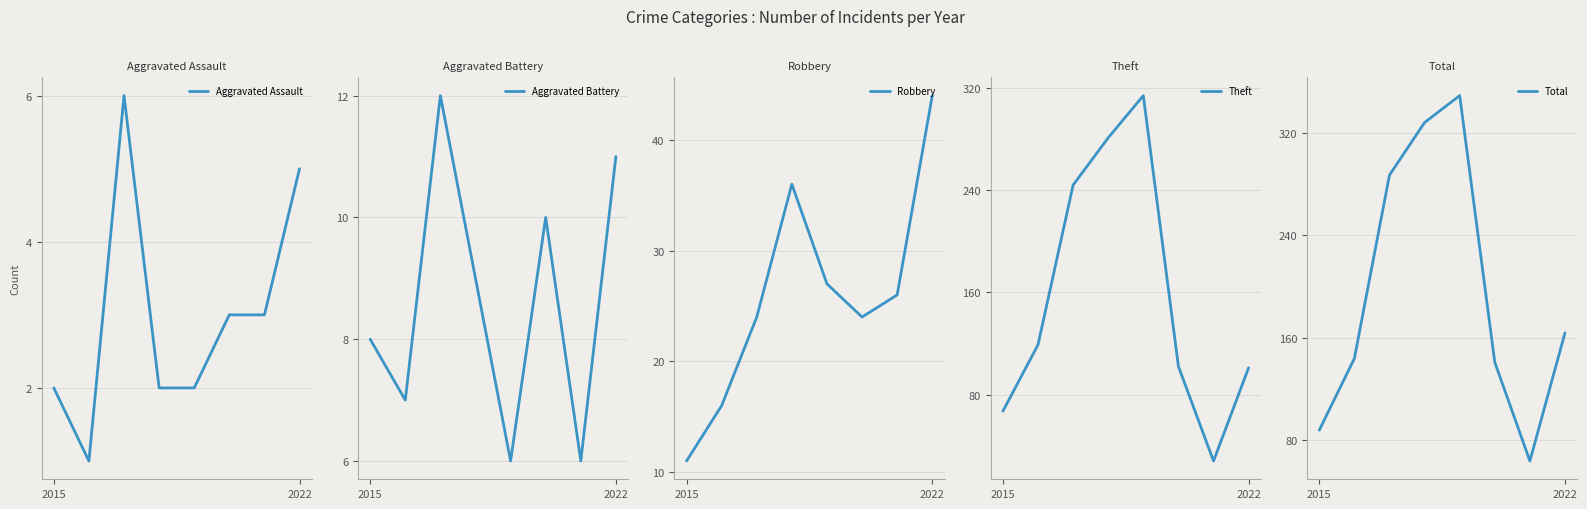

True or false: Aggravated Battery and Aggravated Assault cross at least once.

False